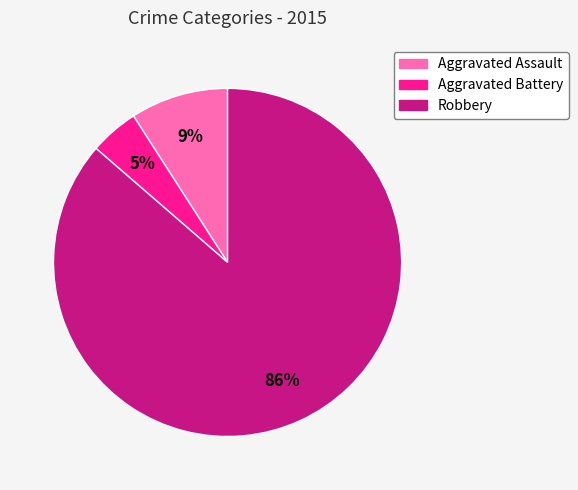

Is Aggravated Assault the majority of the pie?

No